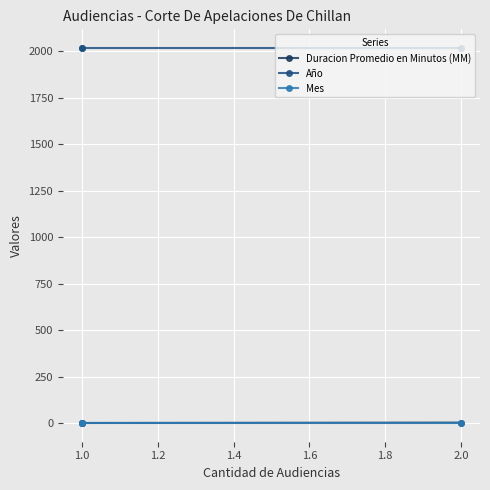

Is the value of Mes at 1.0 greater than the value of Duracion Promedio en Minutos (MM) at 1.0?

No